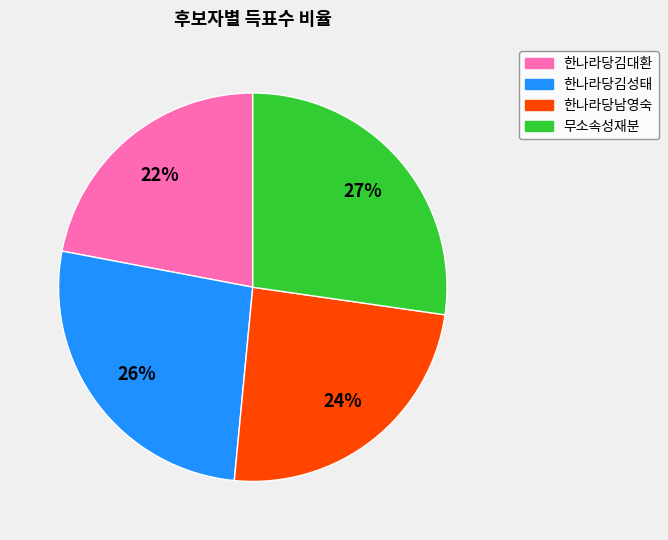

Is it true that 무소속성재분 is 27% of the pie?

True